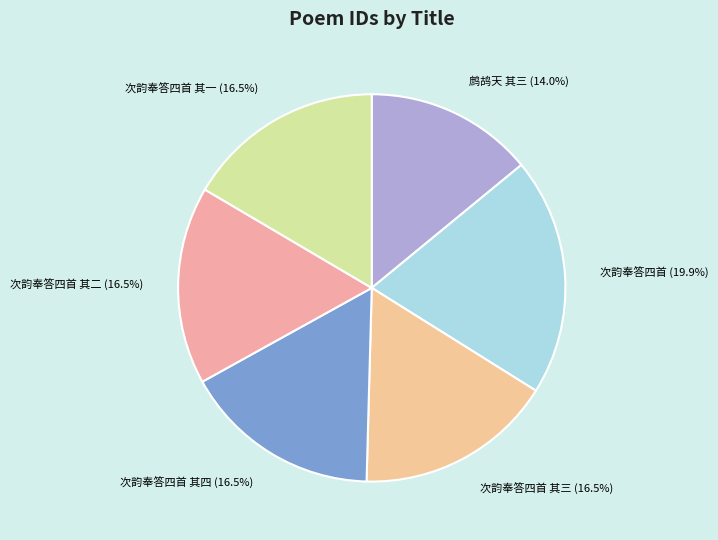

Do 次韵奉答四首 其四 (16.5%) and 次韵奉答四首 (19.9%) together represent more than half of the pie?

No